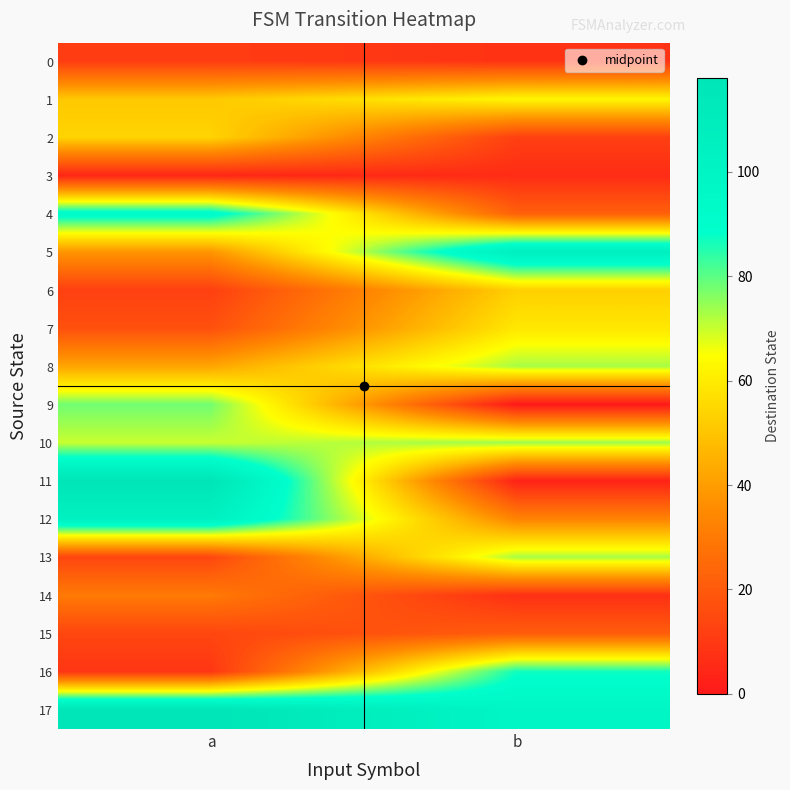

What is the spread (max minus min) of values at b?

106